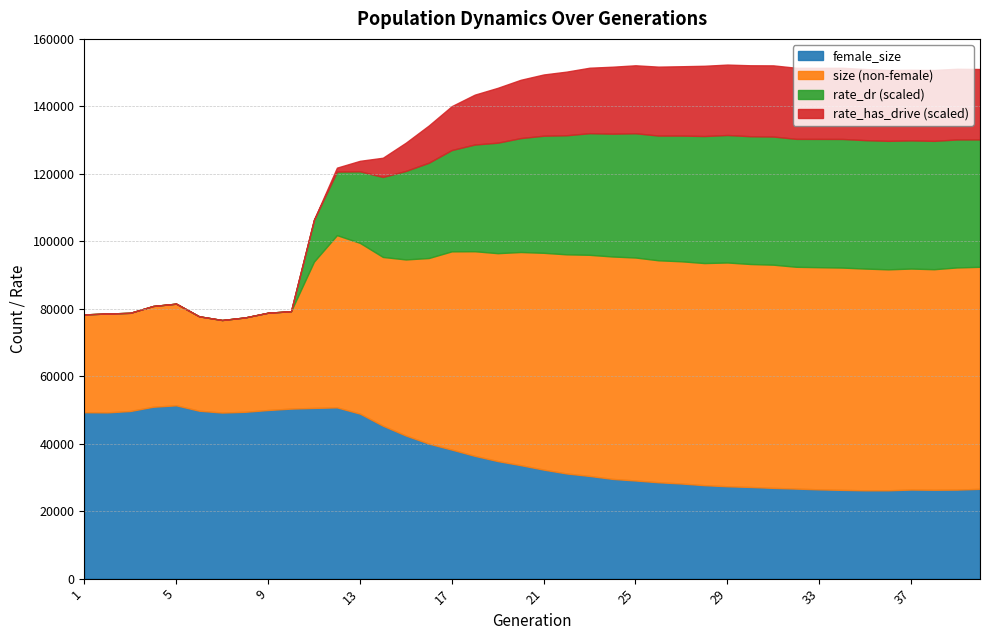

Count the number of data series in this chart.

4